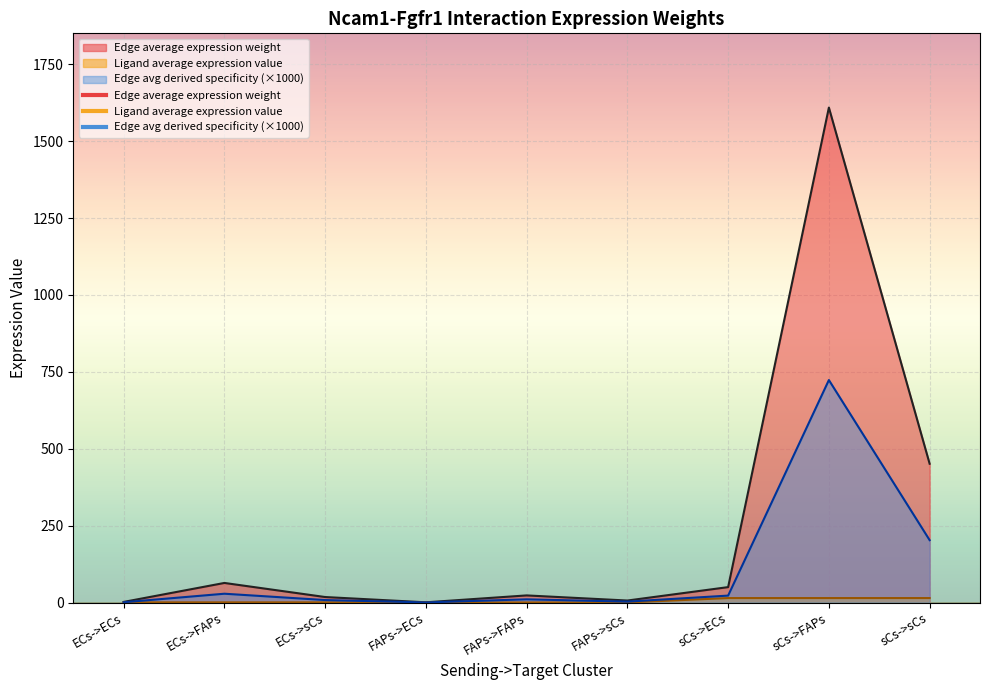

Where is the first local maximum for Edge average expression weight?

ECs->FAPs